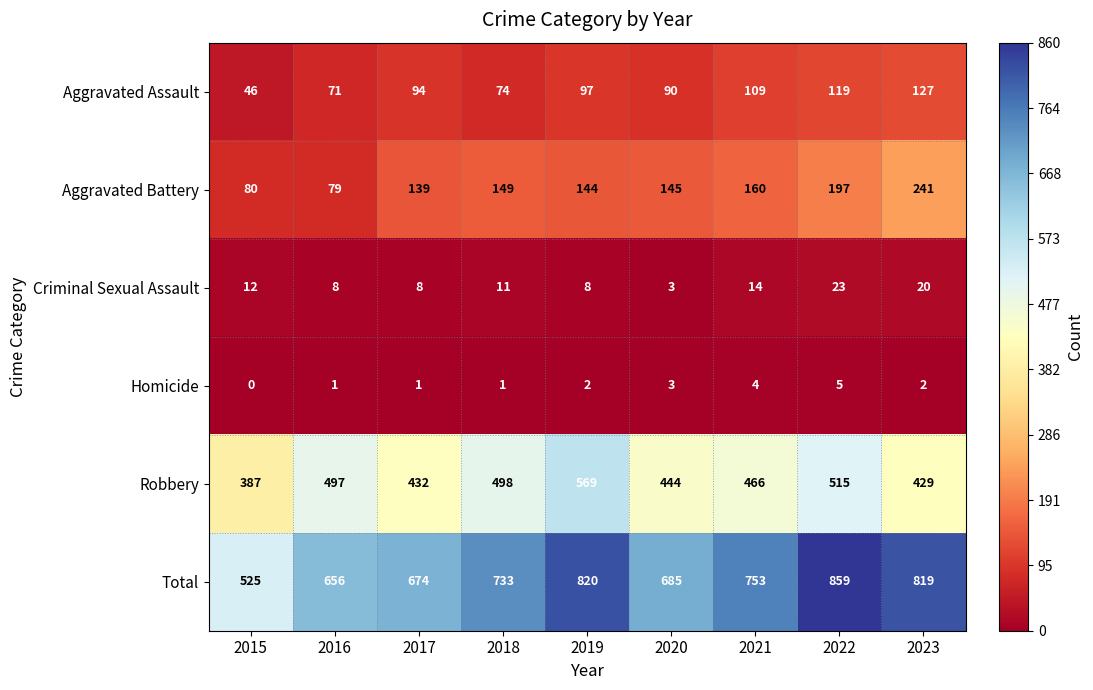

The value of Criminal Sexual Assault at 2018 is 3. True or false?

False